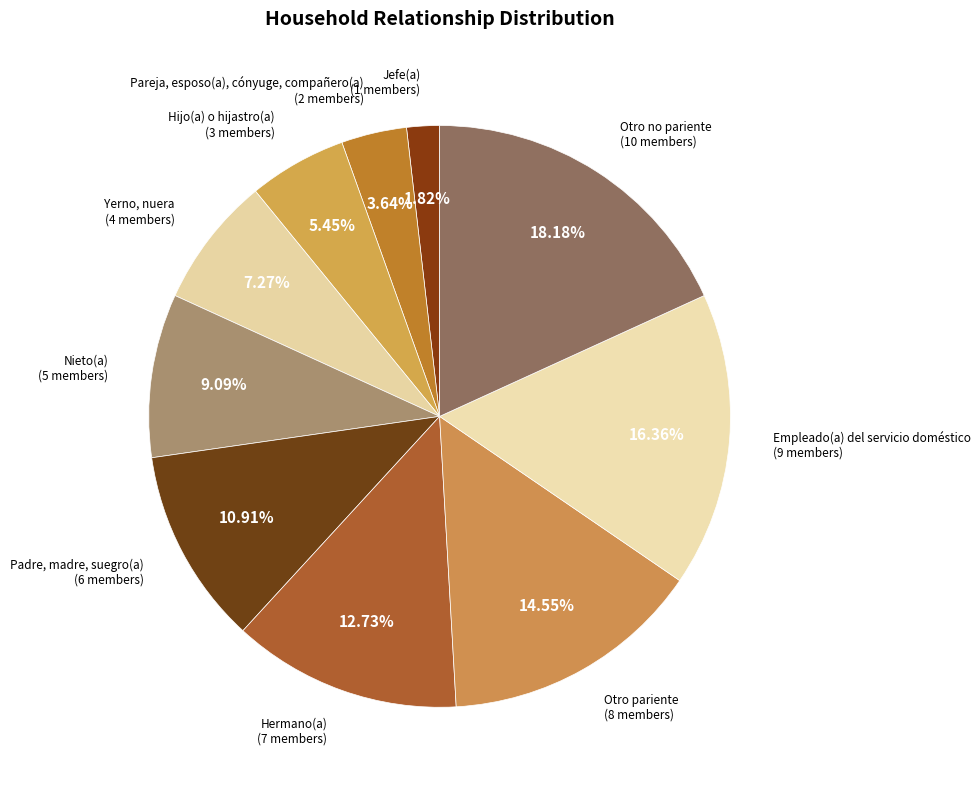

Count the number of slices in the pie.

10